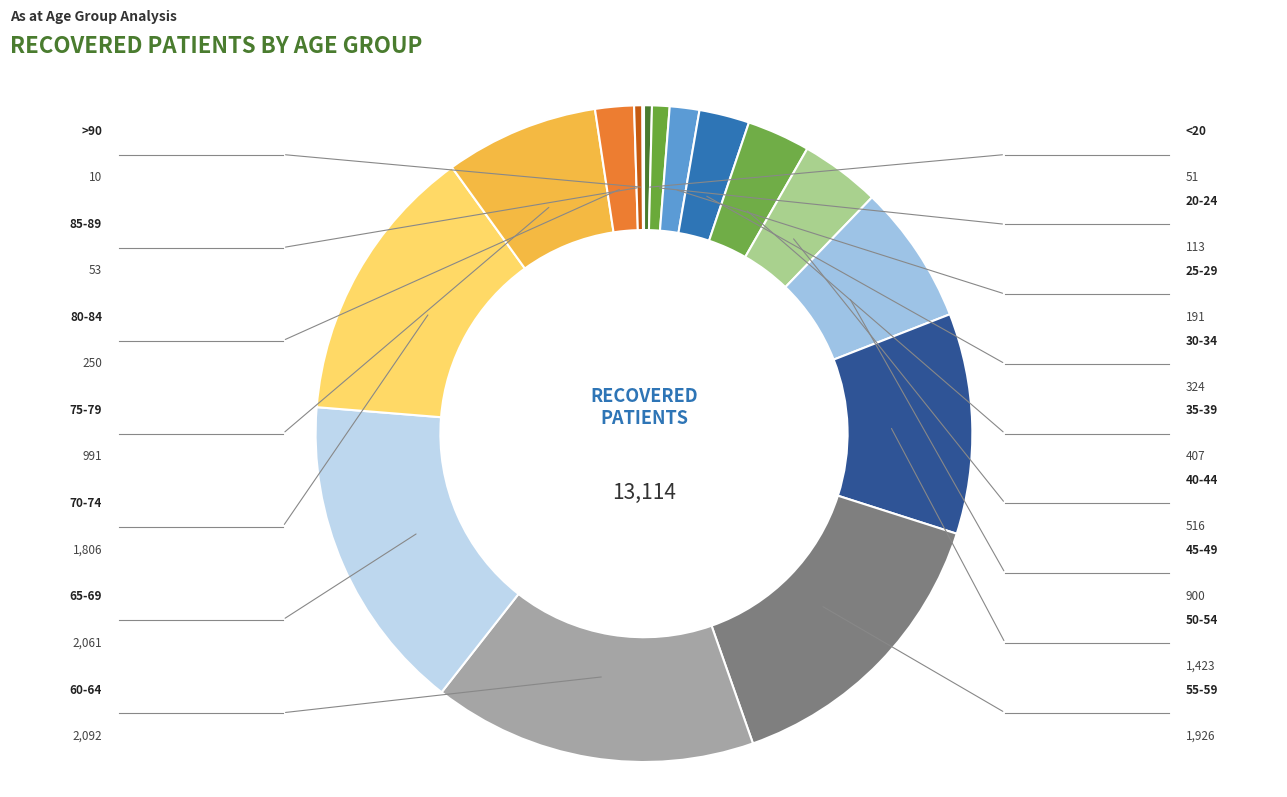

To the nearest percent, what percentage of the pie is 70-74?

14%